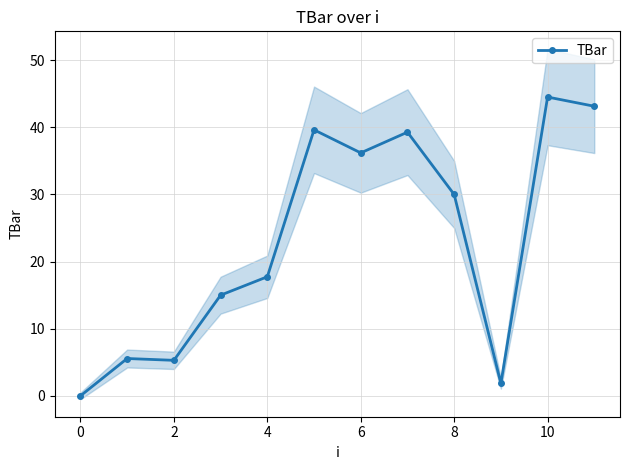

How many values are below 30?

6